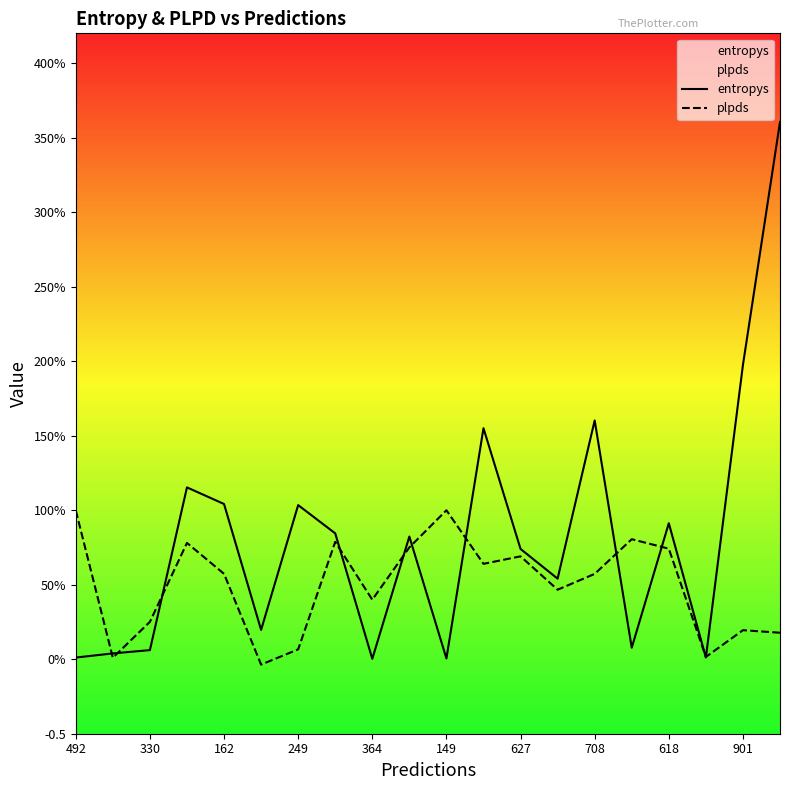

How many series are shown in this chart?

2